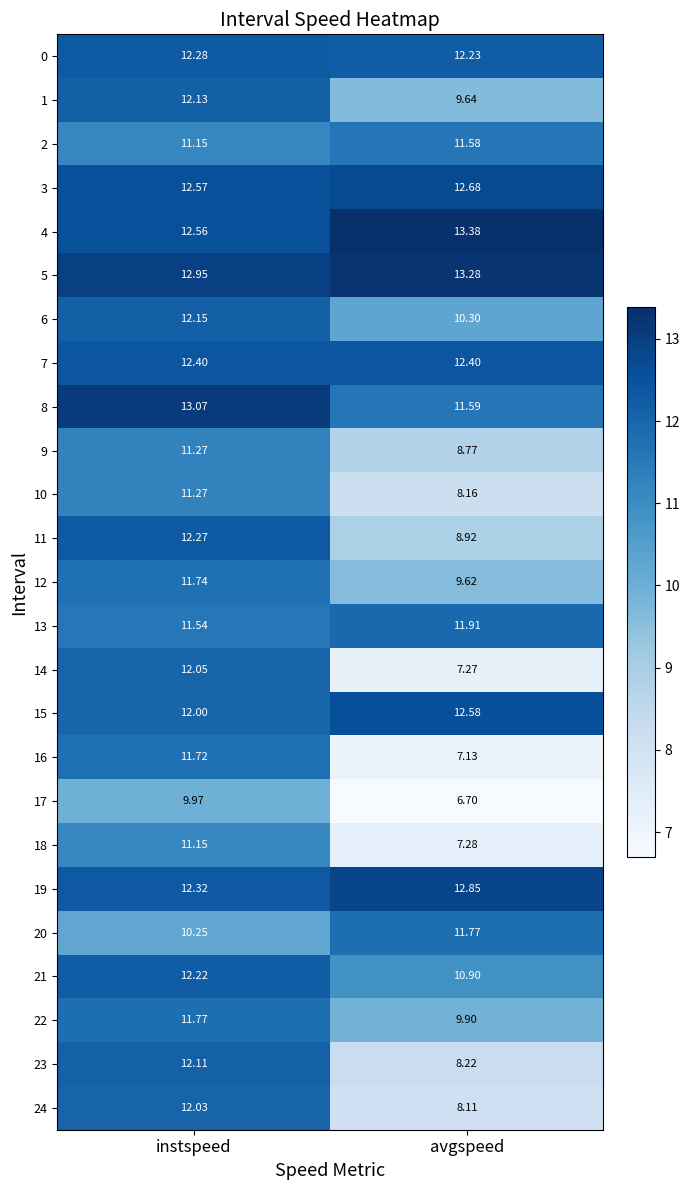

Which series has the widest spread of values?

14